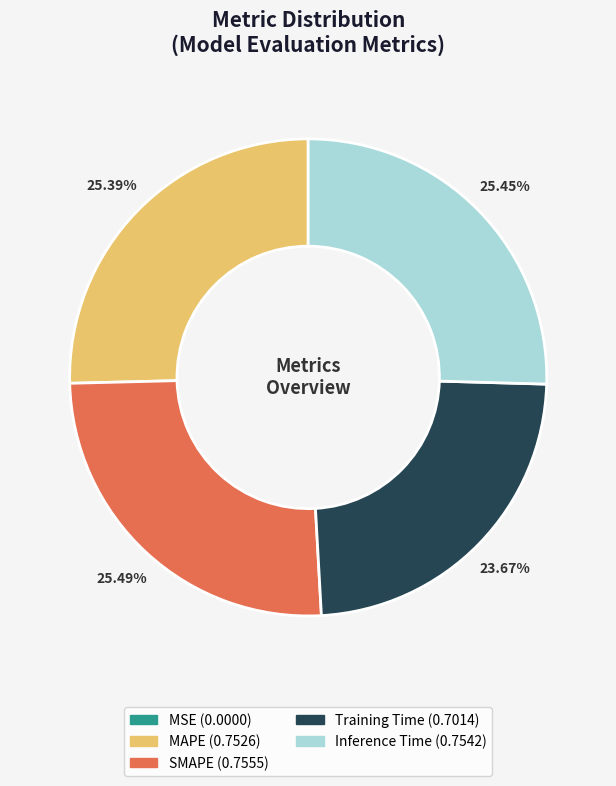

Is it true that Training Time is 24% of the pie?

True